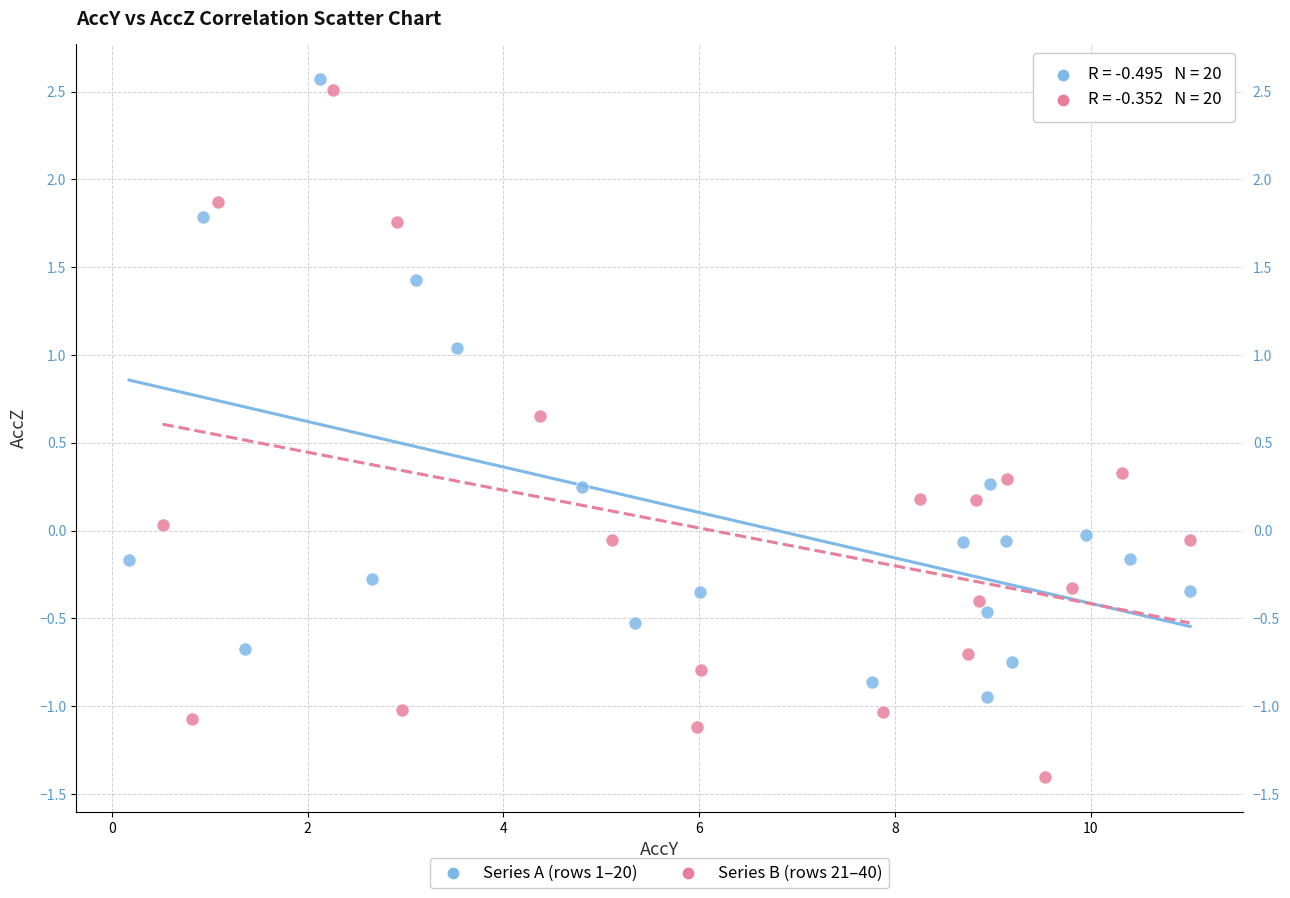

Which series has the widest spread of Y values?

Series B (rows 21–40)